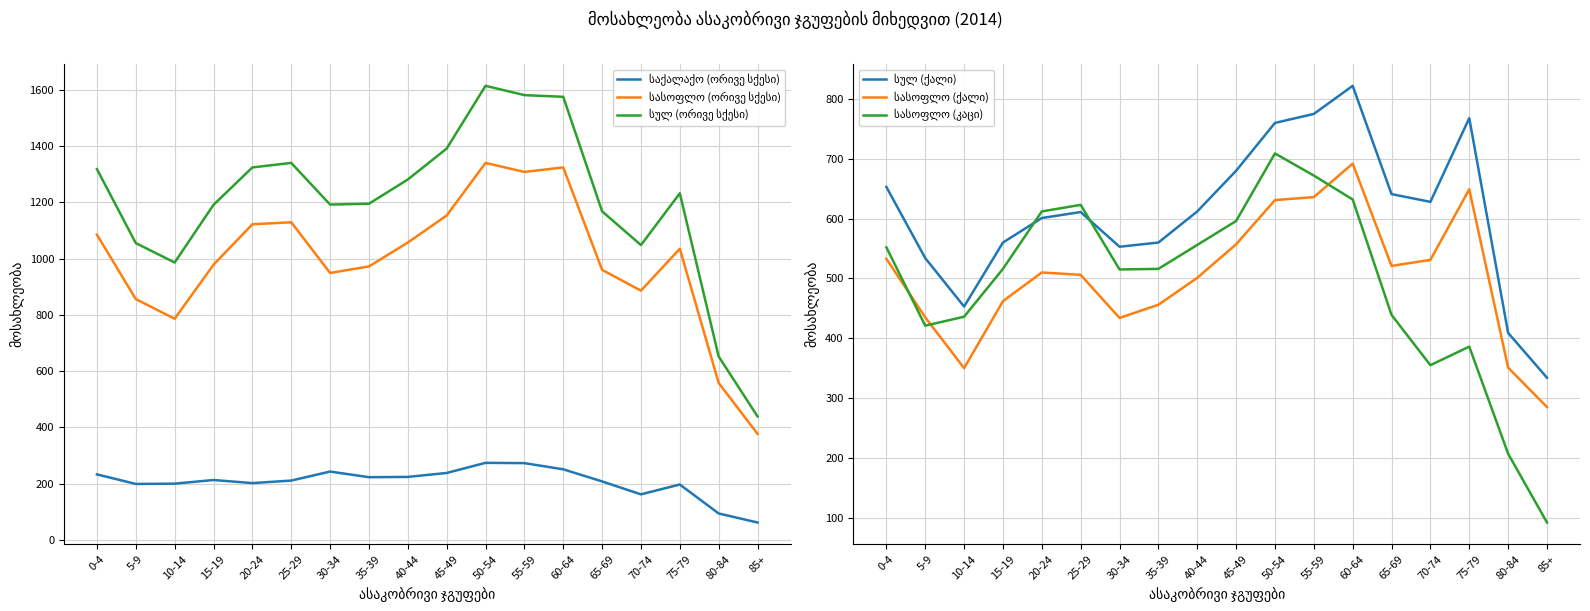

Which category has the highest value across all series?

50-54